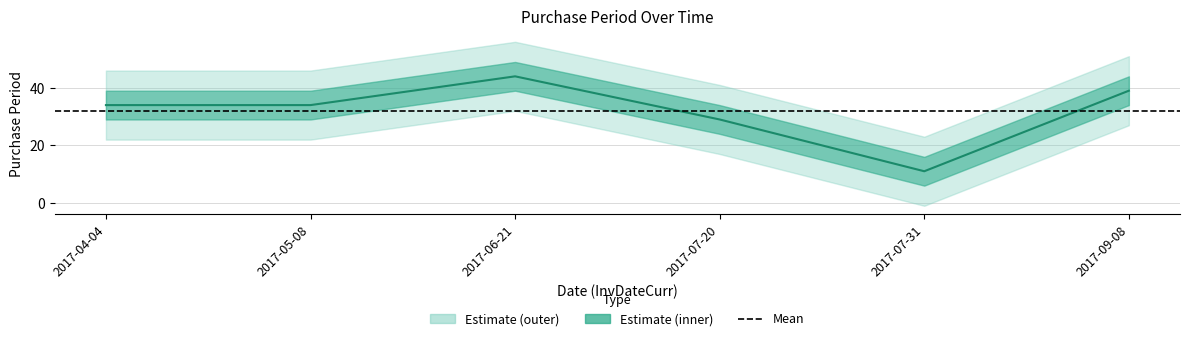

What is the average value?

32